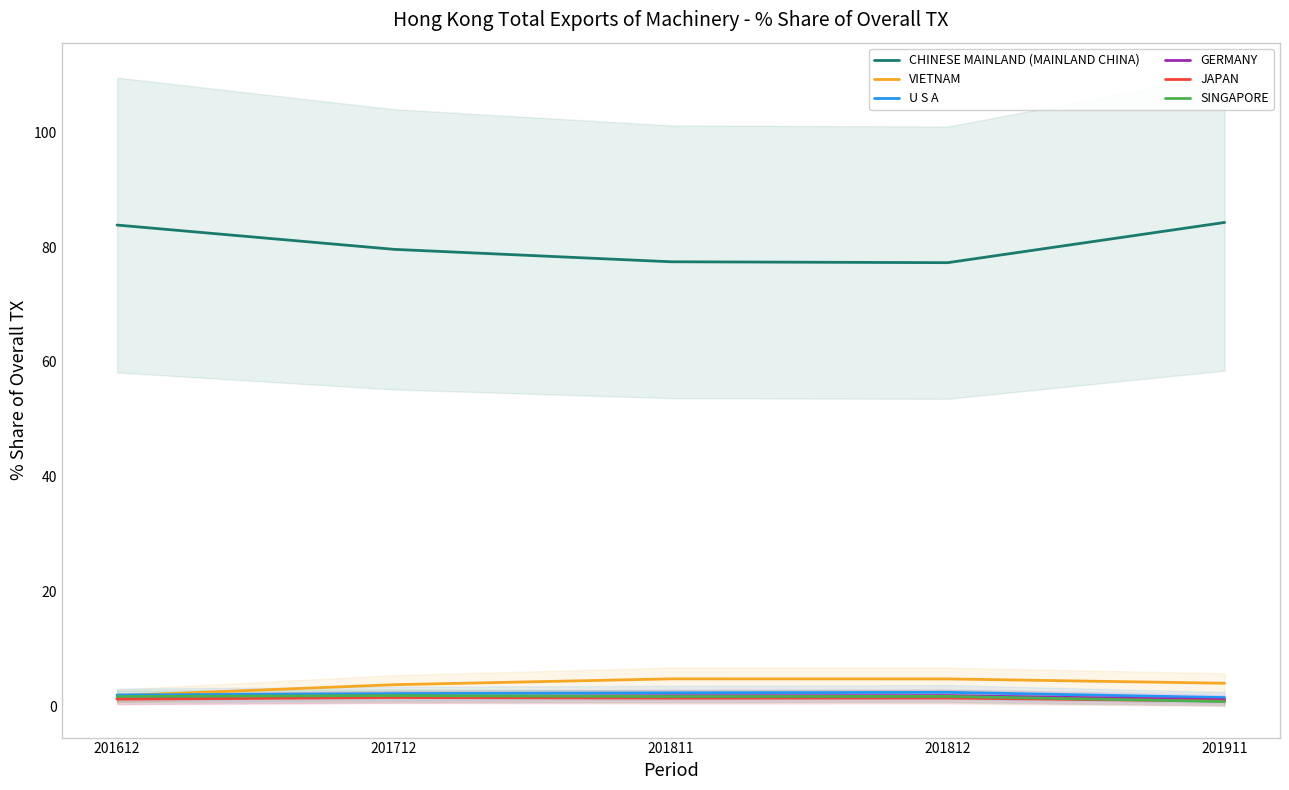

True or false: CHINESE MAINLAND (MAINLAND CHINA) and SINGAPORE intersect in this chart.

False